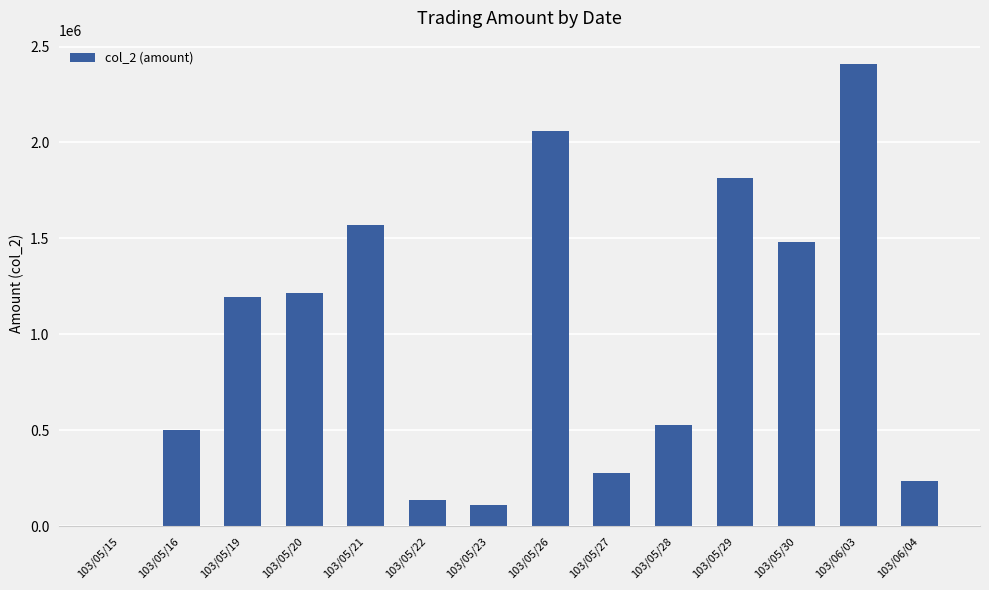

Is it true that the value at 103/05/16 is 785291?

False